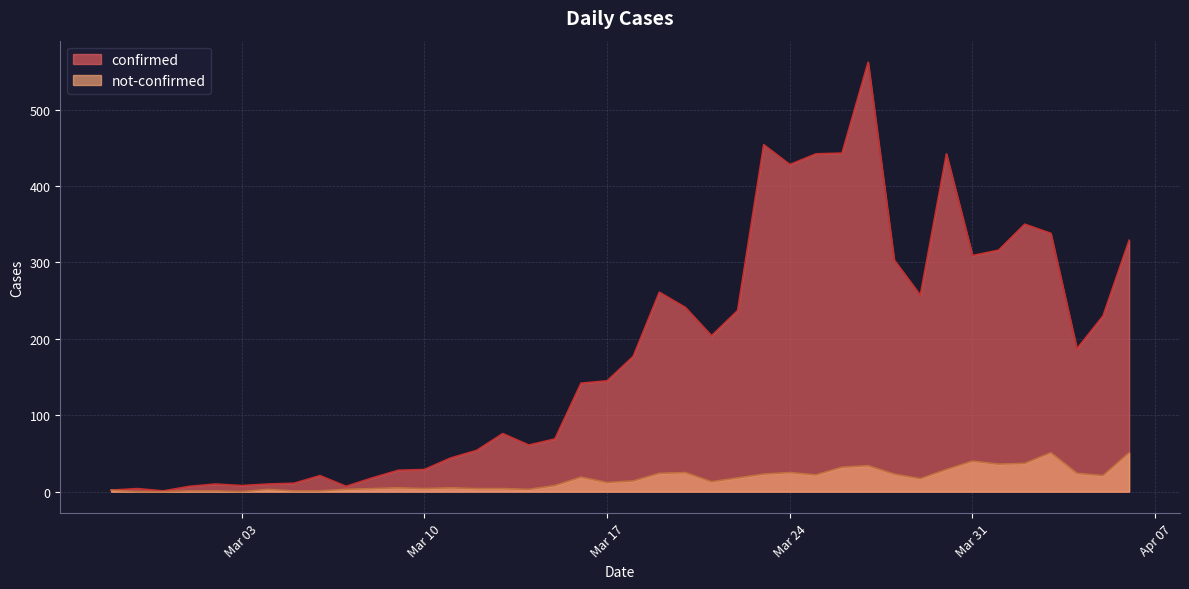

True or false: confirmed and not-confirmed intersect in this chart.

False